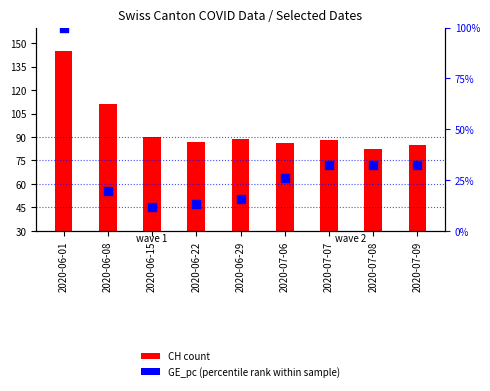

What are all the series names shown in the legend?

CH (count), GE_pc (percentile rank)